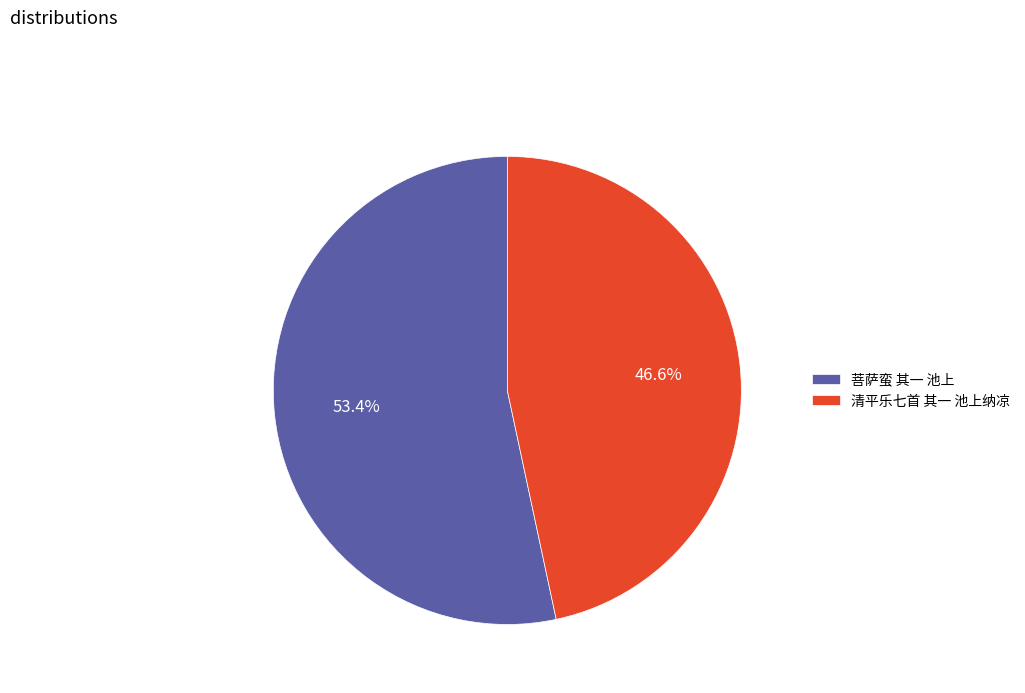

To the nearest percent, what percentage of the pie is 菩萨蛮 其一 池上?

53%